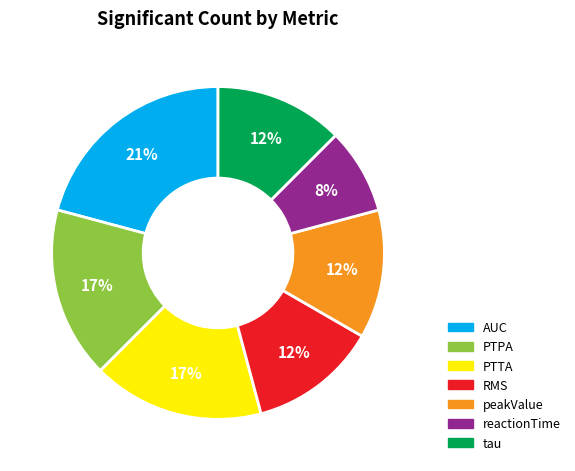

Combined, do reactionTime and RMS account for over 50%?

No